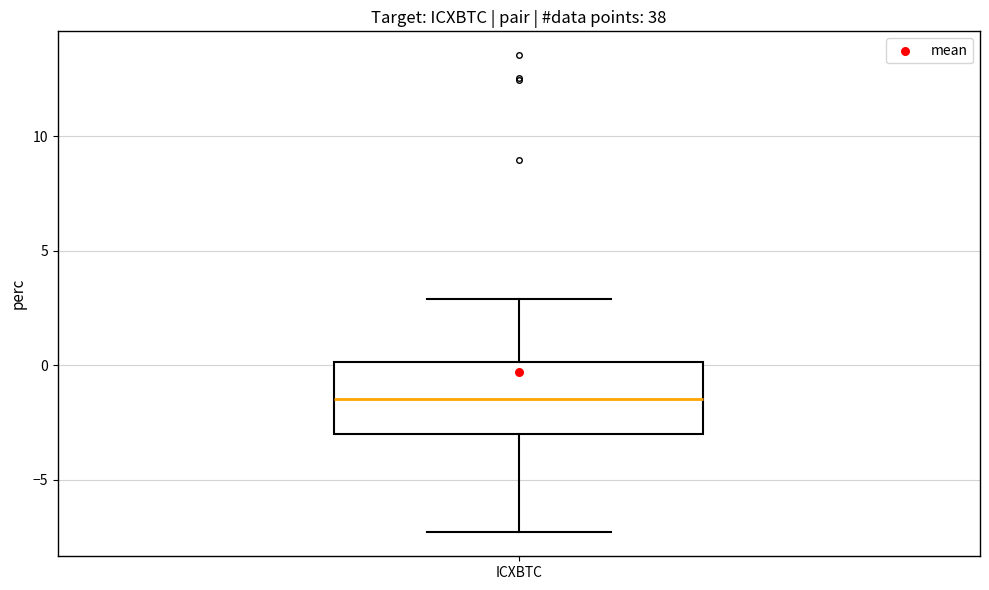

Transcribe this box plot: give where the median line is, the range the box spans, and where the two whiskers end, as read against the y-axis. The values are not printed on the chart, so give them approximately, as read against the axis.

median -1.5, box -3.0 to 0.0, whiskers -7.5 to 3.0